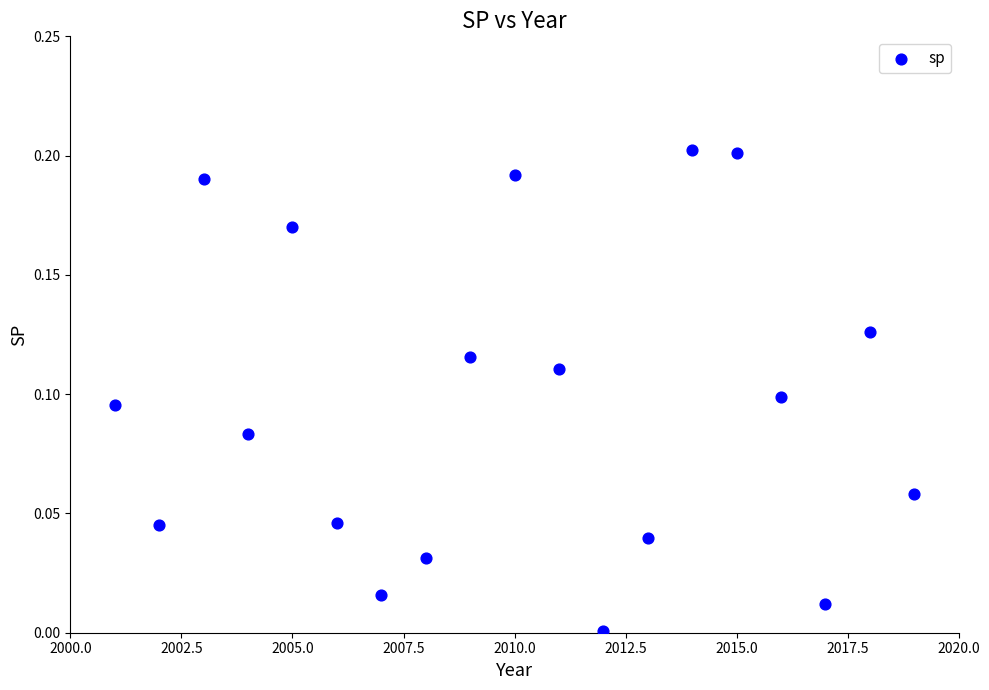

What is the range of X values (max minus min)?

18.0